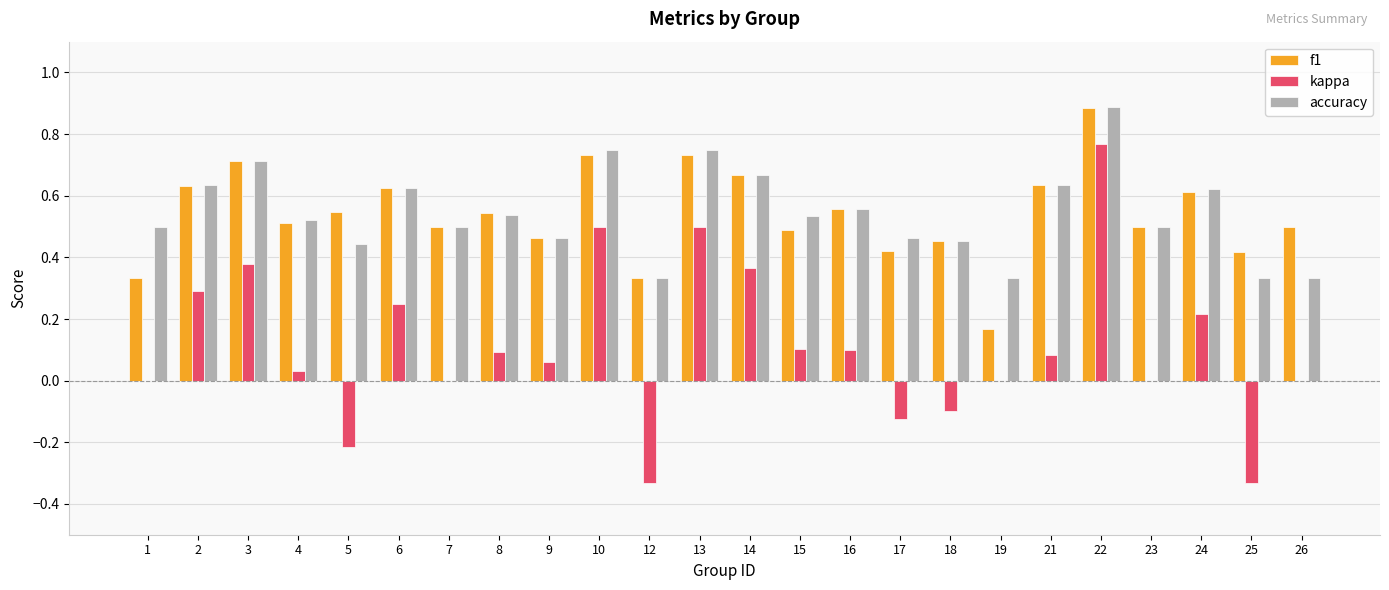

How many groups of bars are there?

24